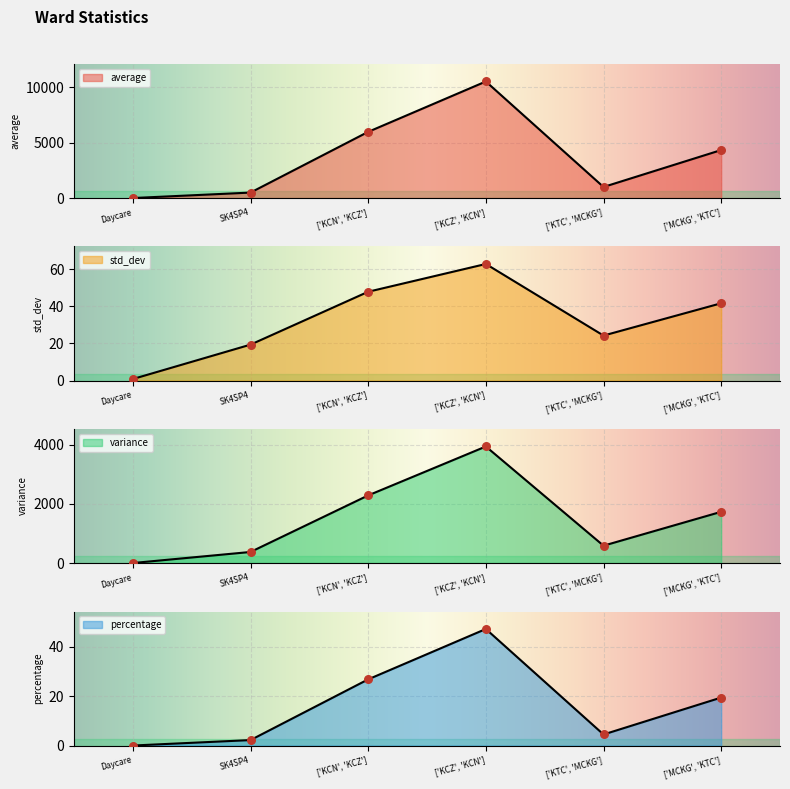

Is the value of percentage at ['MCKG', 'KTC'] greater than the value of variance at ['MCKG', 'KTC']?

Yes